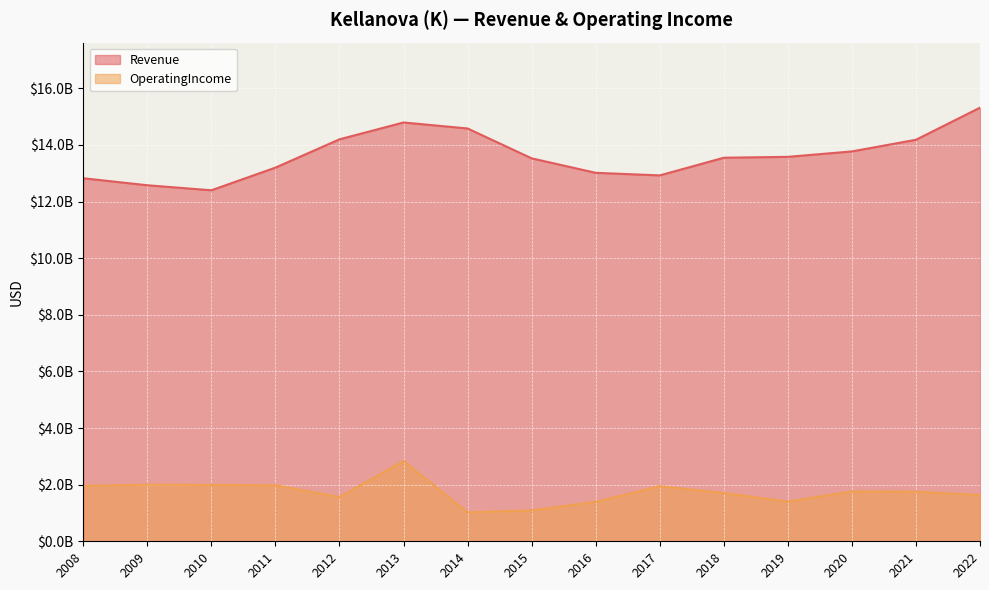

Rank the series at 2019 from lowest to highest value.

OperatingIncome, Revenue